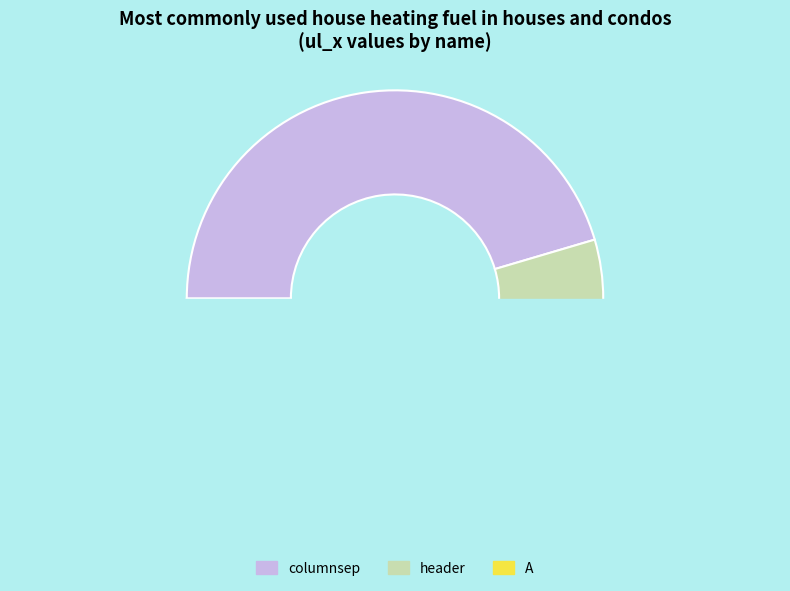

Is the sum of columnsep and header greater than half?

Yes